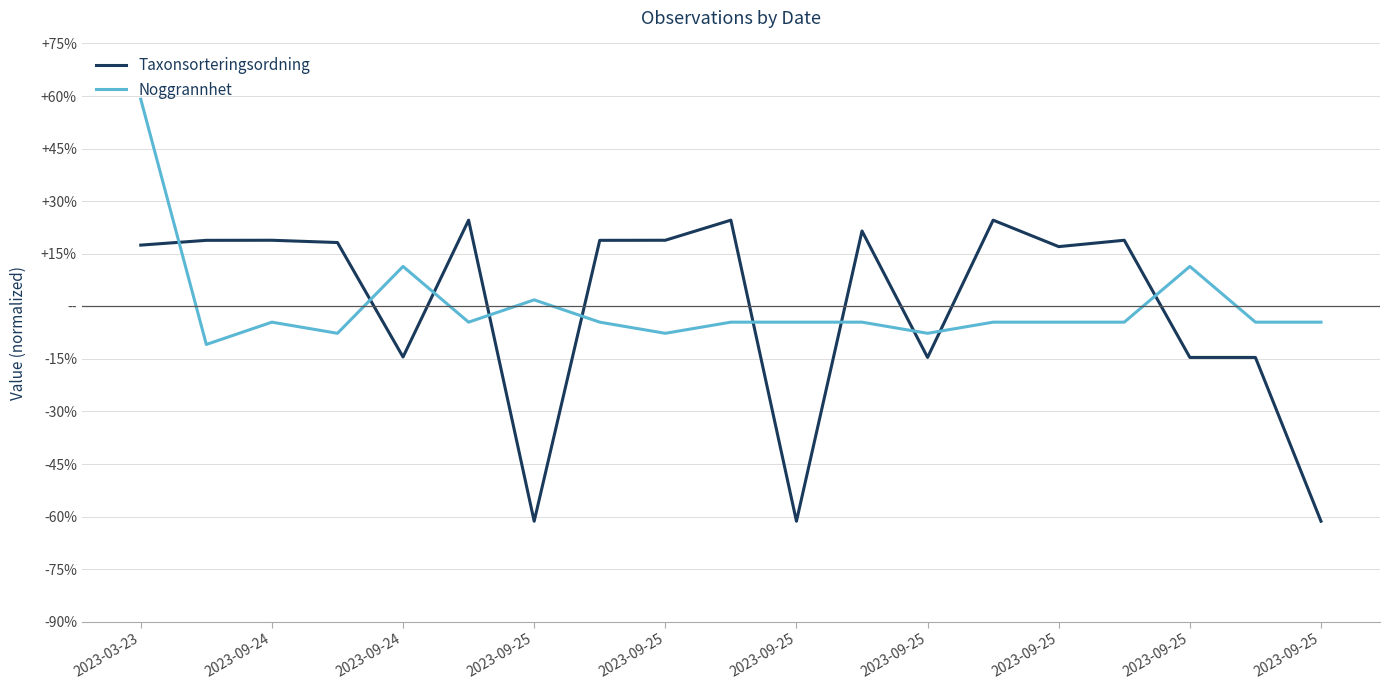

What is the smallest value displayed?

-61.3